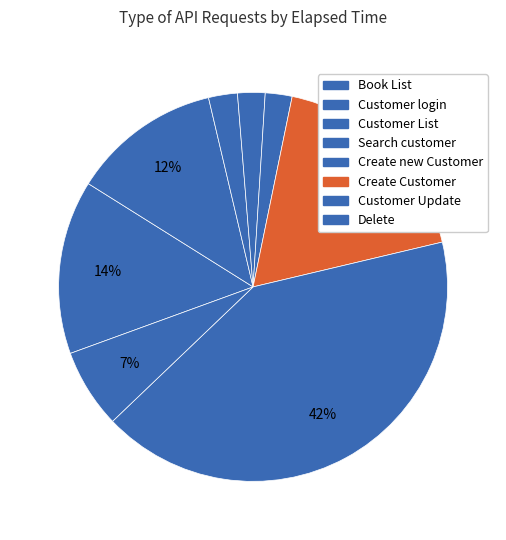

Approximately how many times larger is the value at Delete compared to Create Customer?

0.4